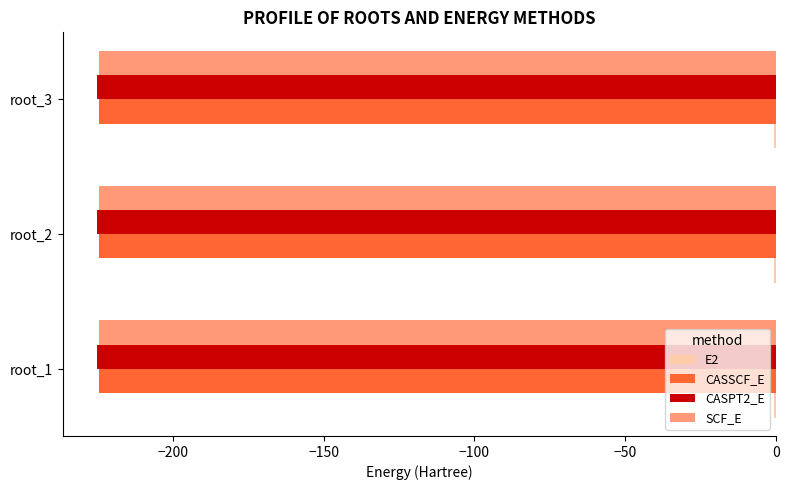

What is the highest value of the CASPT2_E series?

-225.2